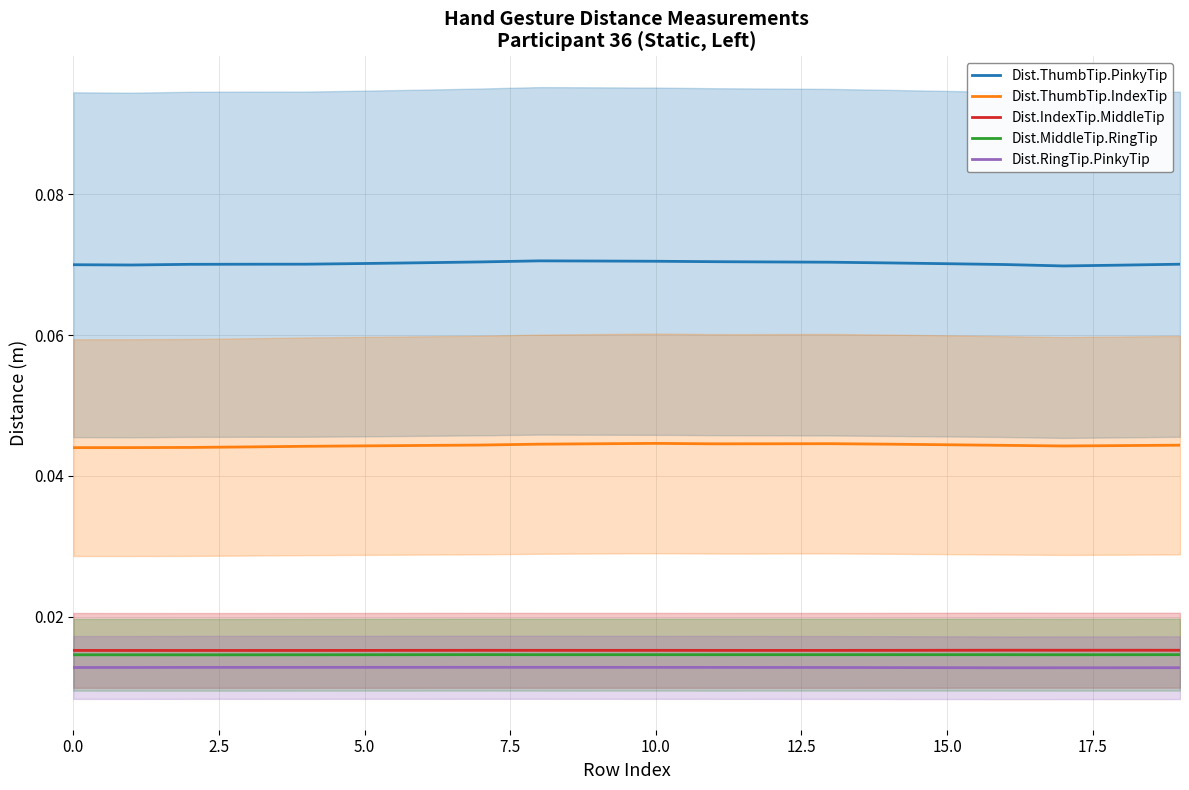

How many Dist.RingTip.PinkyTip values are between 0 and 1?

20